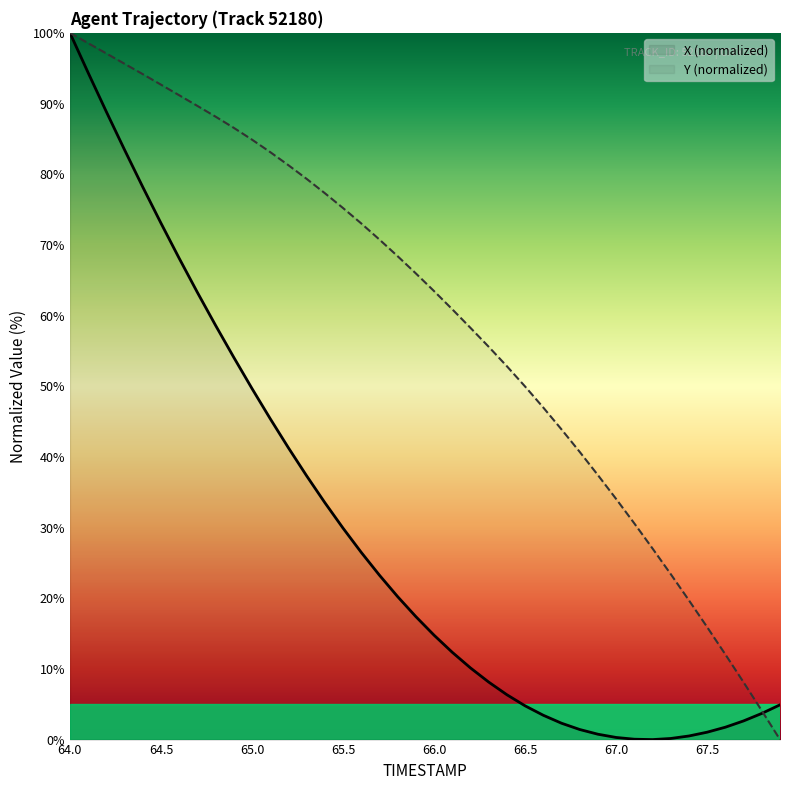

List the series in order of their overall mean, highest first.

Y (normalized), X (normalized)